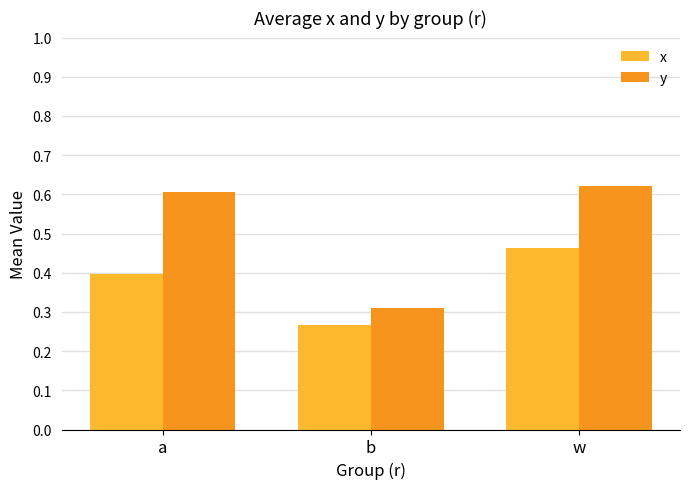

What is the label of the 3rd bar from the right?

a